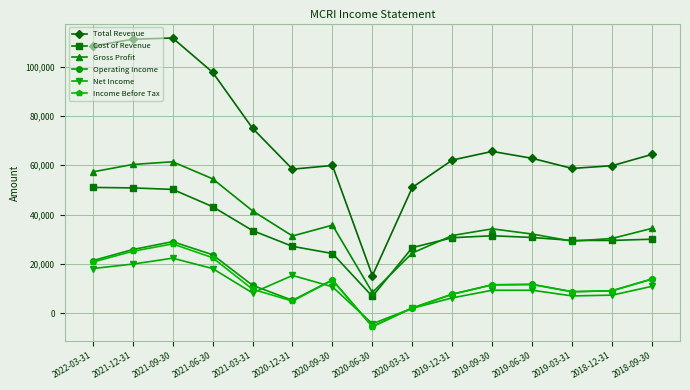

How many lines are shown in the chart?

6